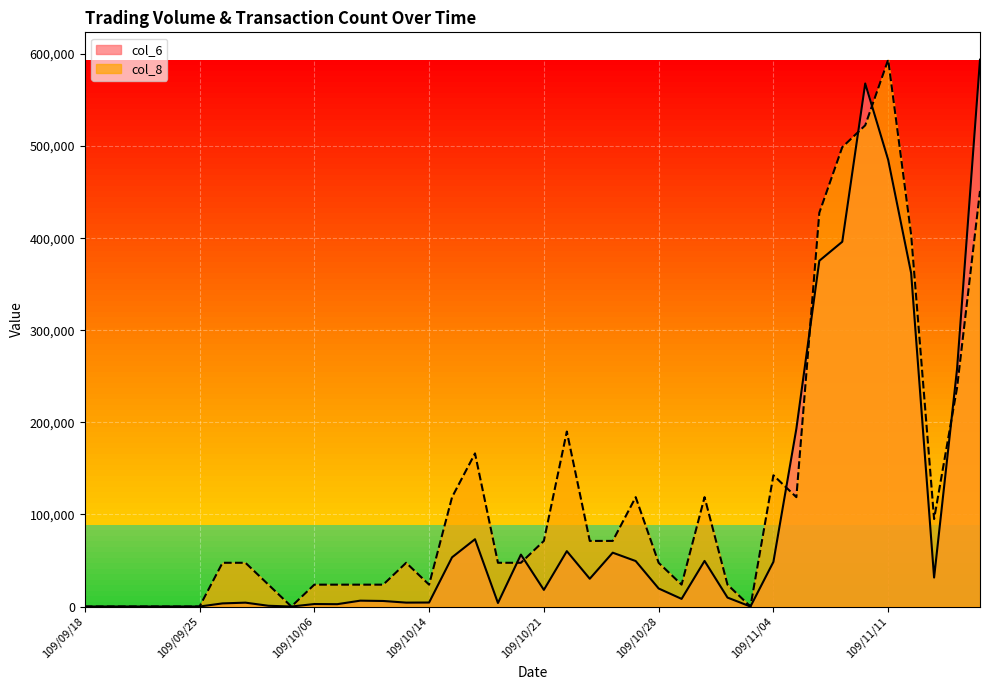

Reading right to left, what are all the values shown in this chart?

col_6: 593850	257820	31470	362080	485050	568010	396130	375460	193110	48500	0	9720	49520	8300	19600	49400	58480	30160	60130	18080	56400	3840	73080	53440	4350	4250	6020	6370	2550	2700	0	820	4210	3400	0	0	0	0	0	0
col_8: 451326	237540	95016	403818	593850	522588	498834	427572	118770	142524	0	23754	118770	23754	47508	118770	71262	71262	190032	71262	47508	47508	166278	118770	23754	47508	23754	23754	23754	23754	0	23754	47508	47508	0	0	0	0	0	0